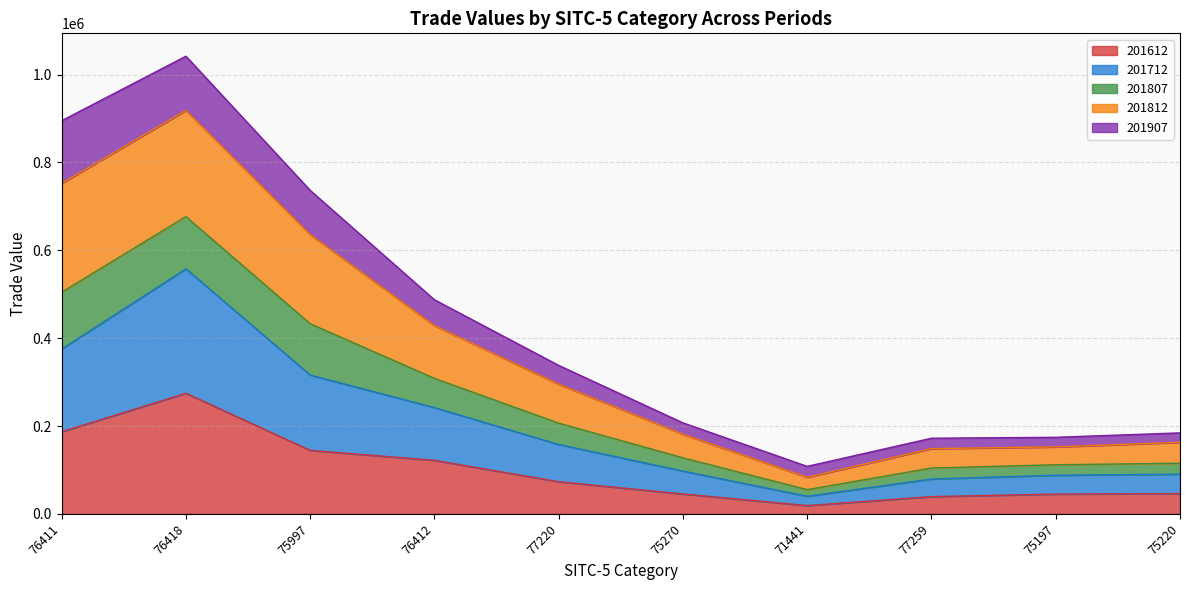

What is the label of the 8th point from the right?

75997